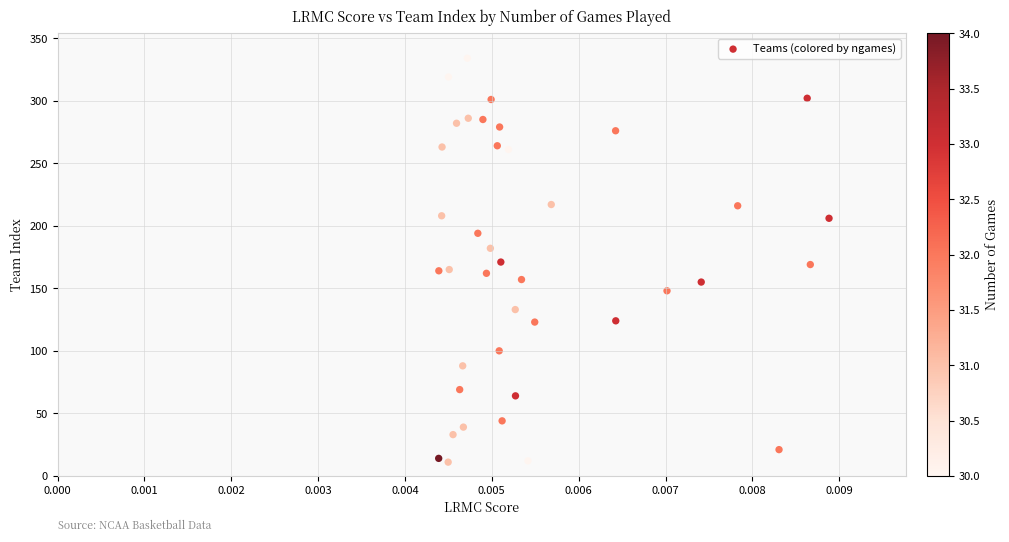

Count the number of points in this scatter plot.

40